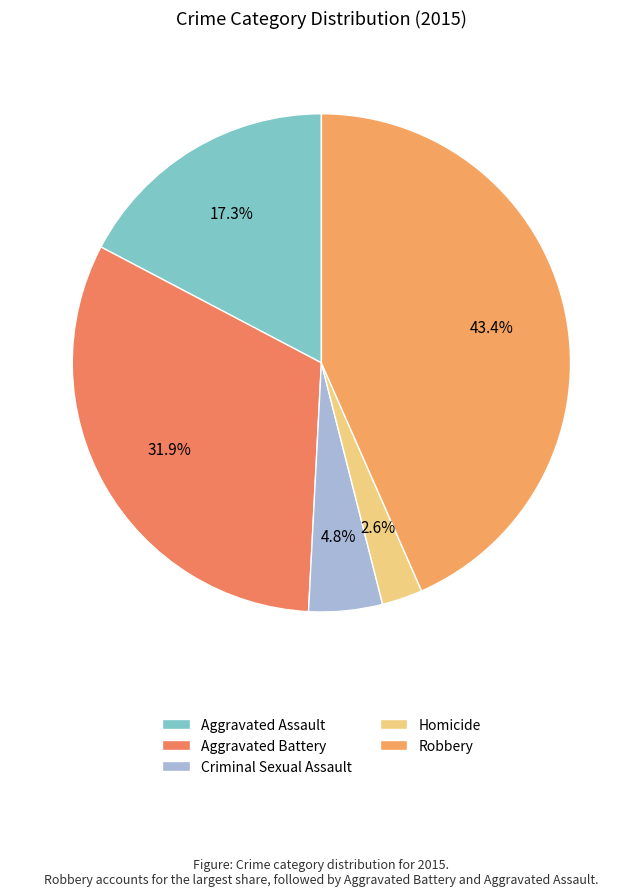

Combined, do Homicide and Robbery account for over 50%?

No